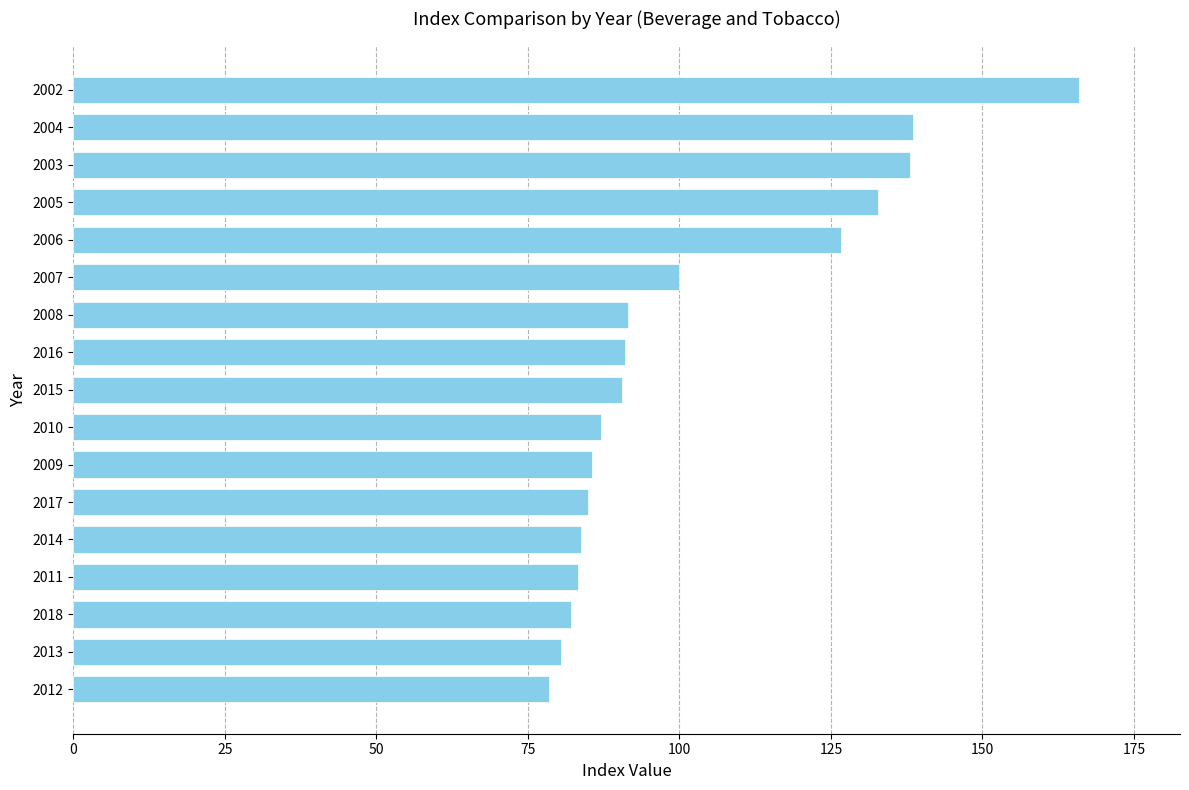

What is the average value?

102.4